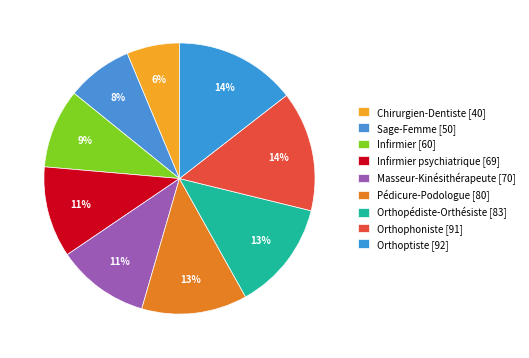

What is the largest slice in the pie chart?

Orthoptiste